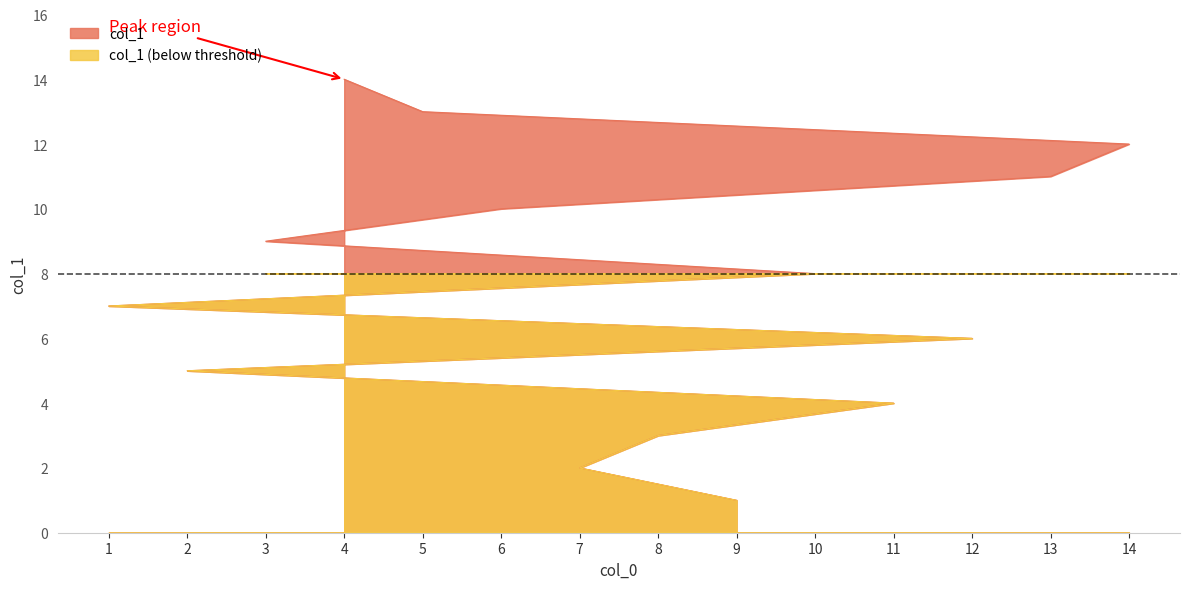

Is it true that the value at 5 is 13?

True